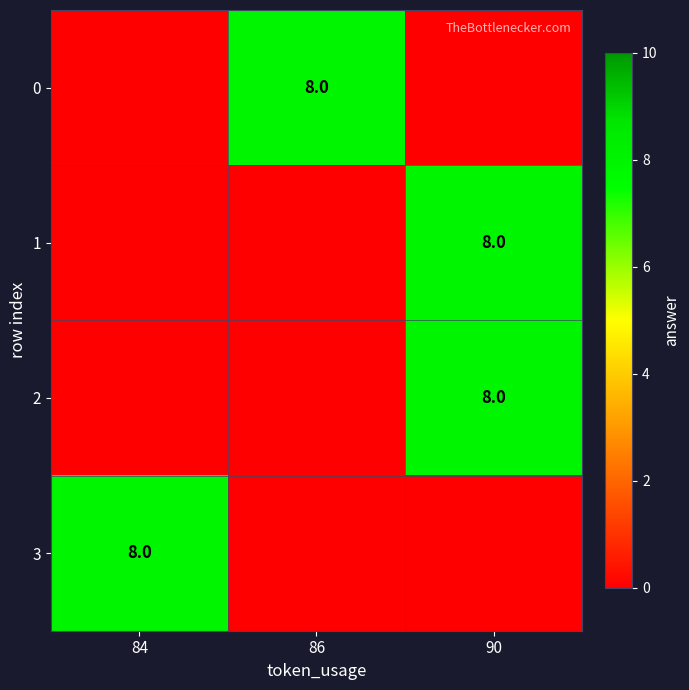

True or false: 1 has a value of 5 at 90.

False